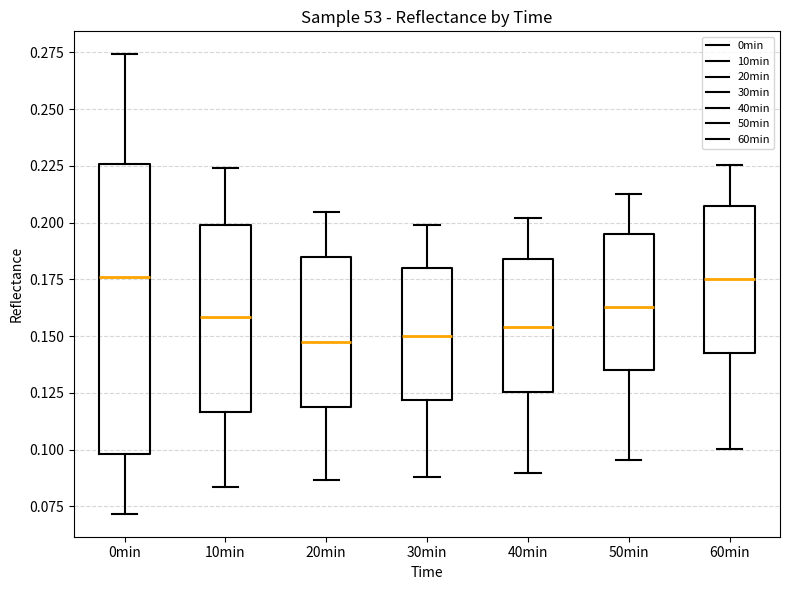

Comparing the boxes themselves (not the whiskers), which one is the tallest?

0min